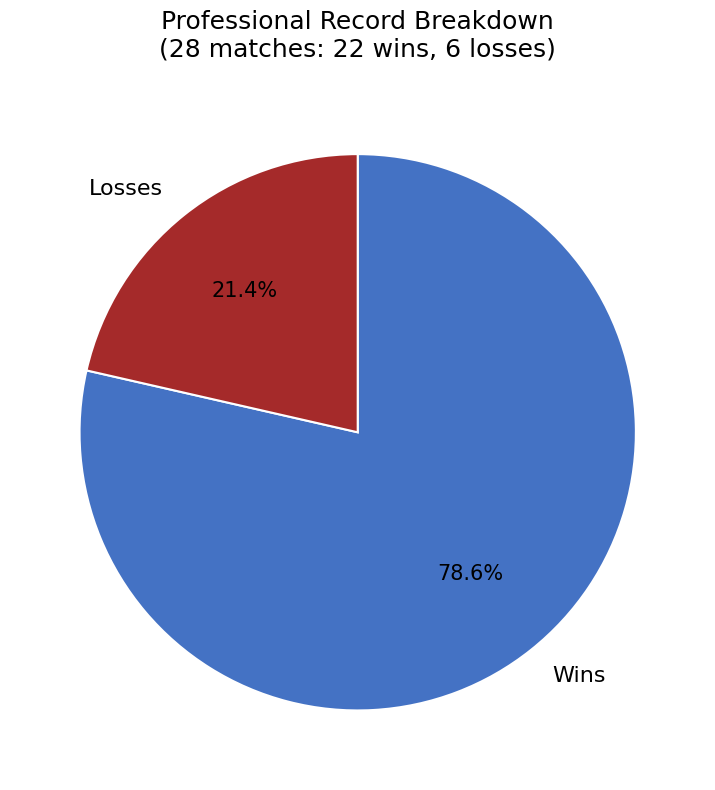

Is the sum of Wins and Losses greater than half?

Yes